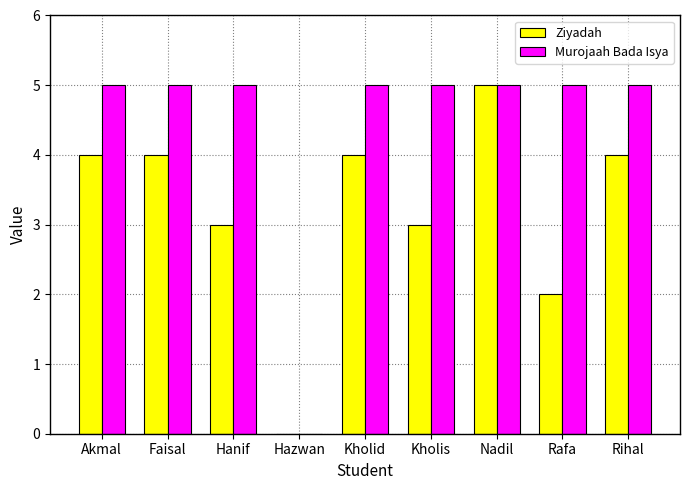

What value does the Murojaah Bada Isya series have at Kholis?

5